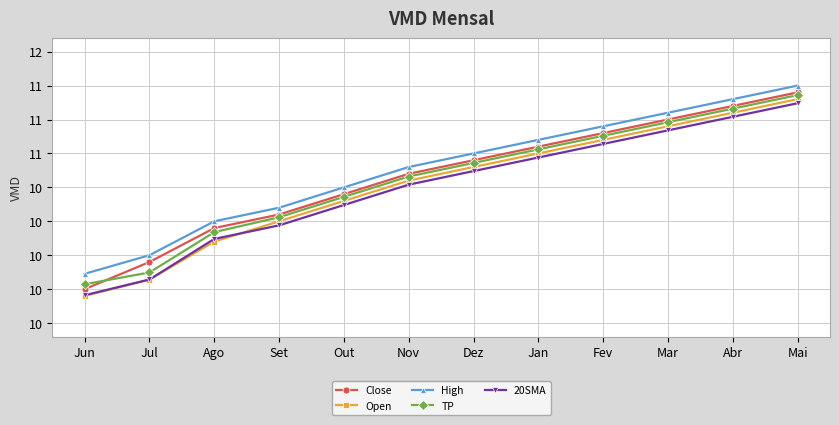

What is the approximate value of TP at Abr?

11.1